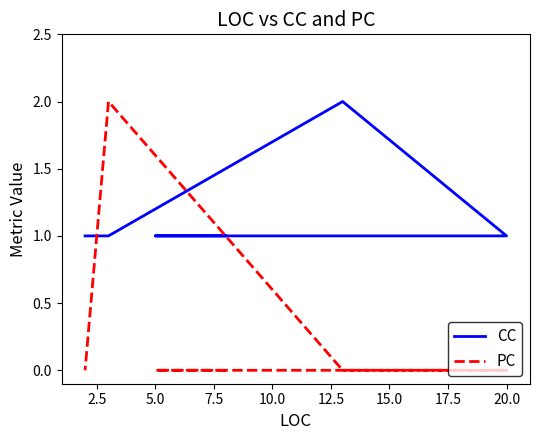

List the series in order of their overall mean, highest first.

CC, PC